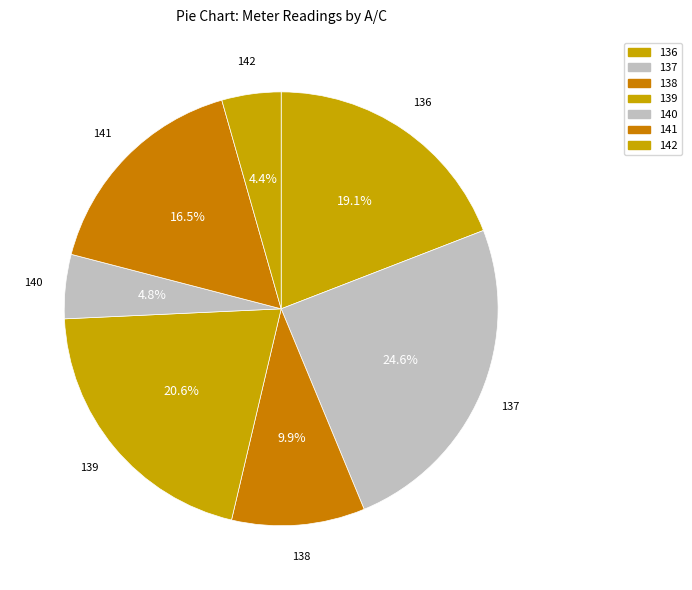

How many segments does this pie chart have?

7